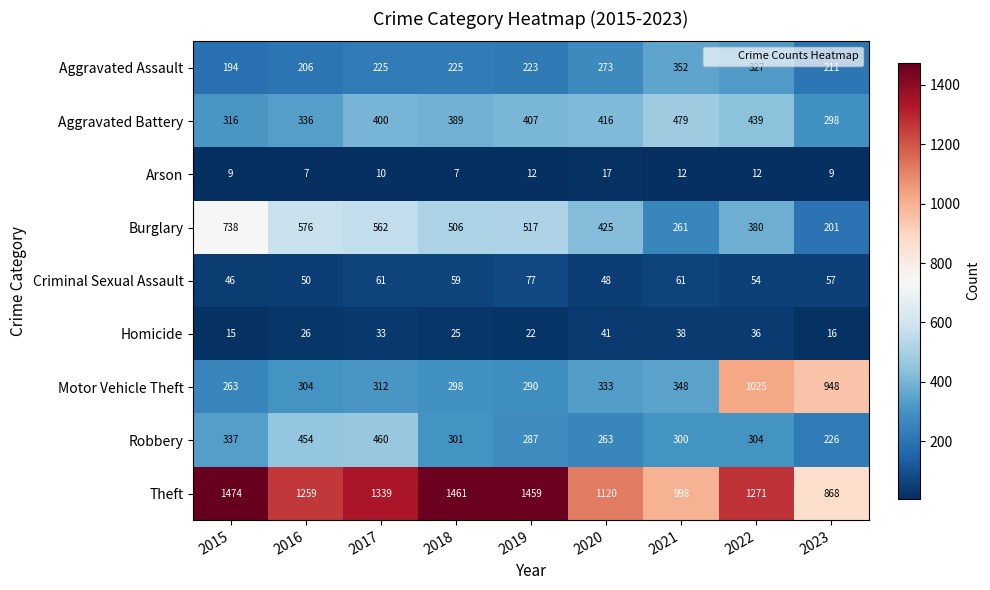

Count the number of data series in this chart.

9